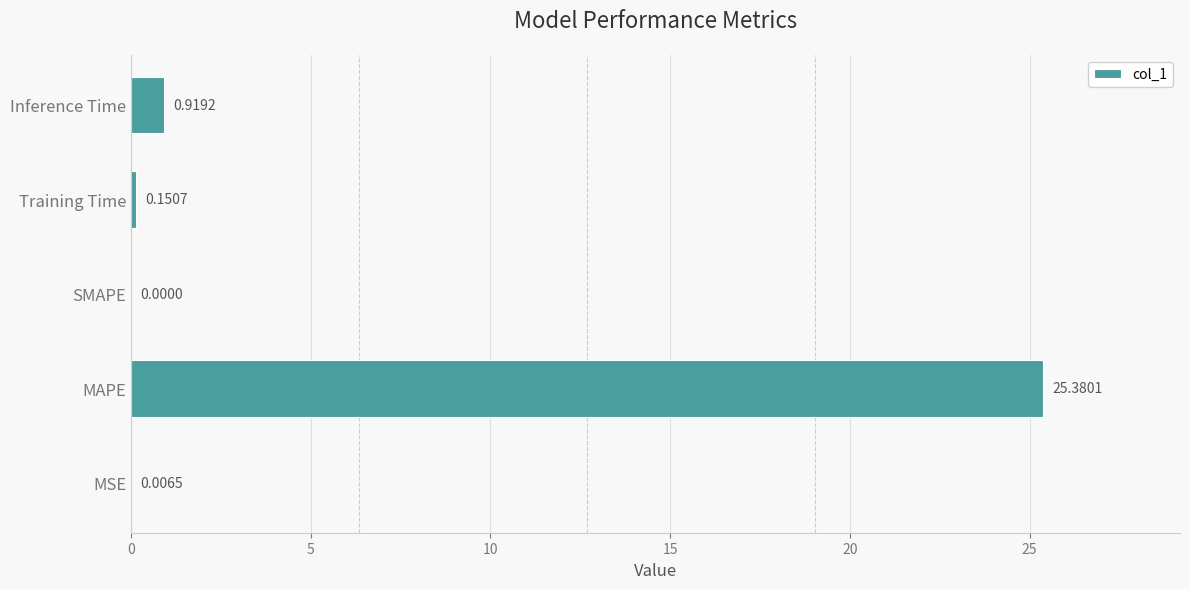

What is the change in value from Training Time to Inference Time?

+0.8